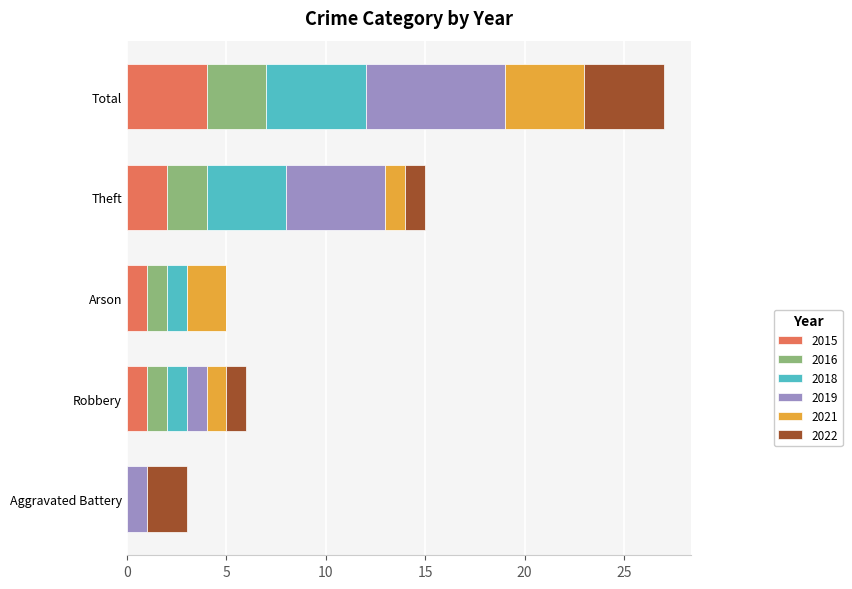

What is the sum of all 2015 values?

8